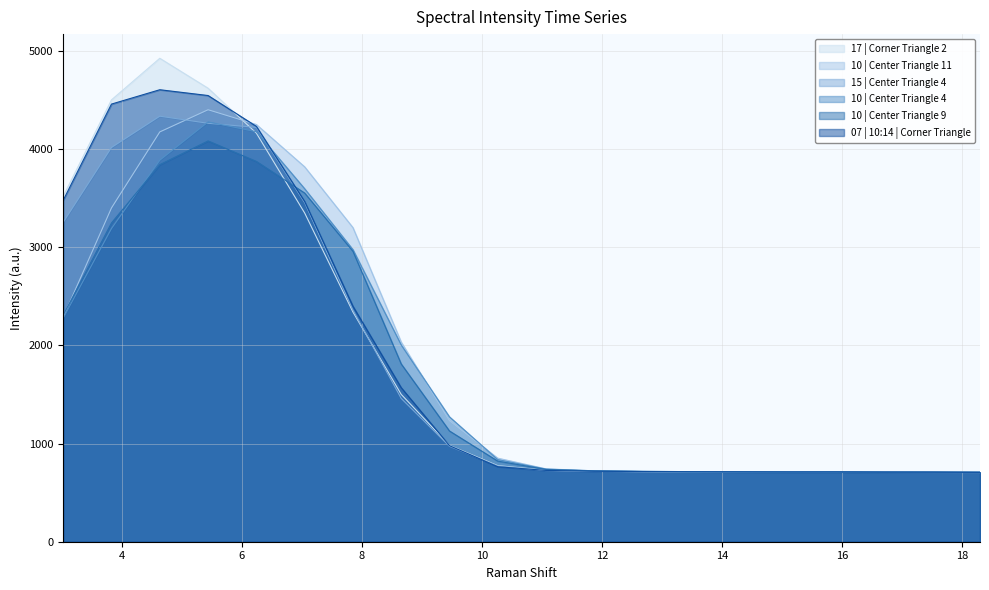

Read the 10 | Center Triangle 11 value at 3.021276.

2286.7